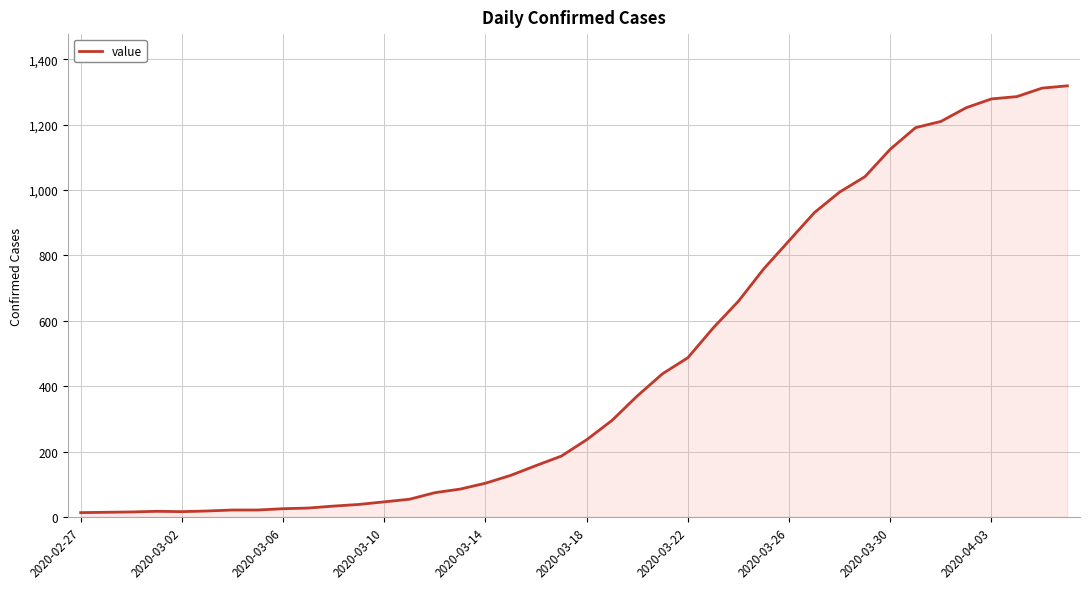

What is the difference between the maximum and minimum values?

1306